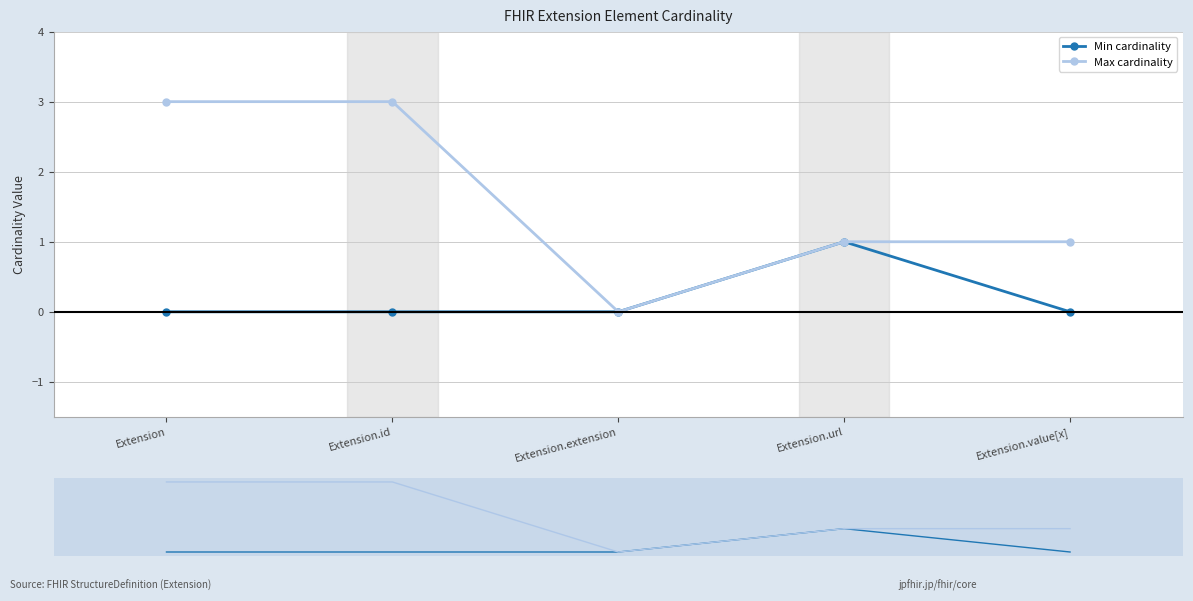

Is the value of Min cardinality at Extension.url greater than the value of Max cardinality at Extension.id?

No